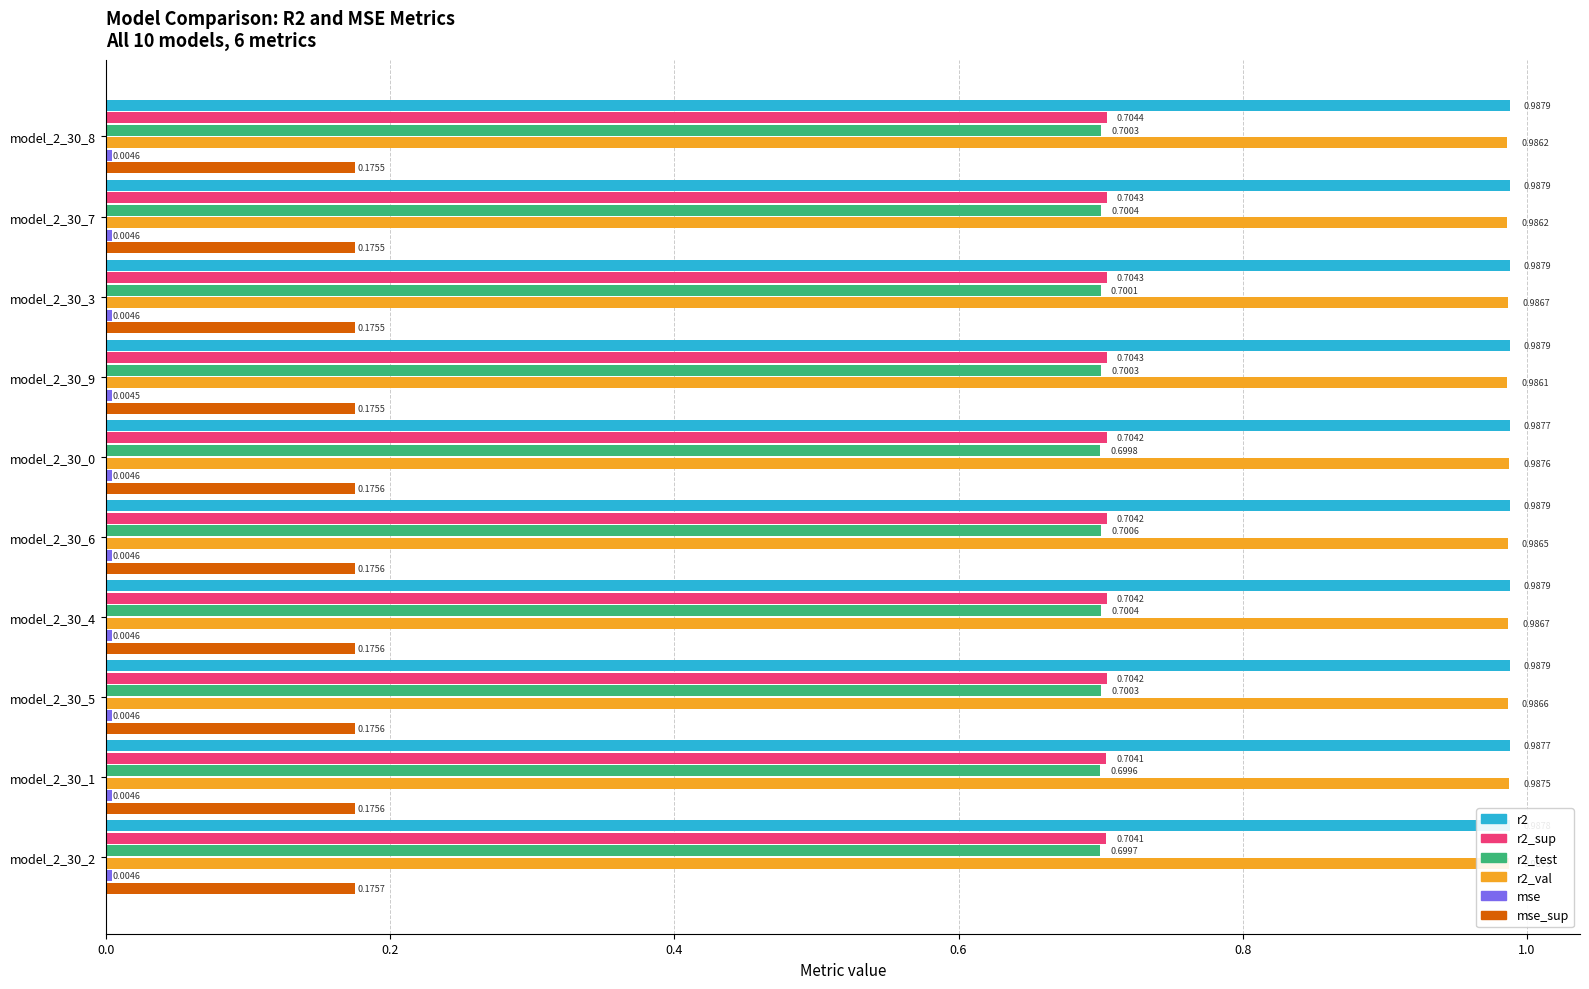

Which series has the largest range (max minus min)?

r2_val